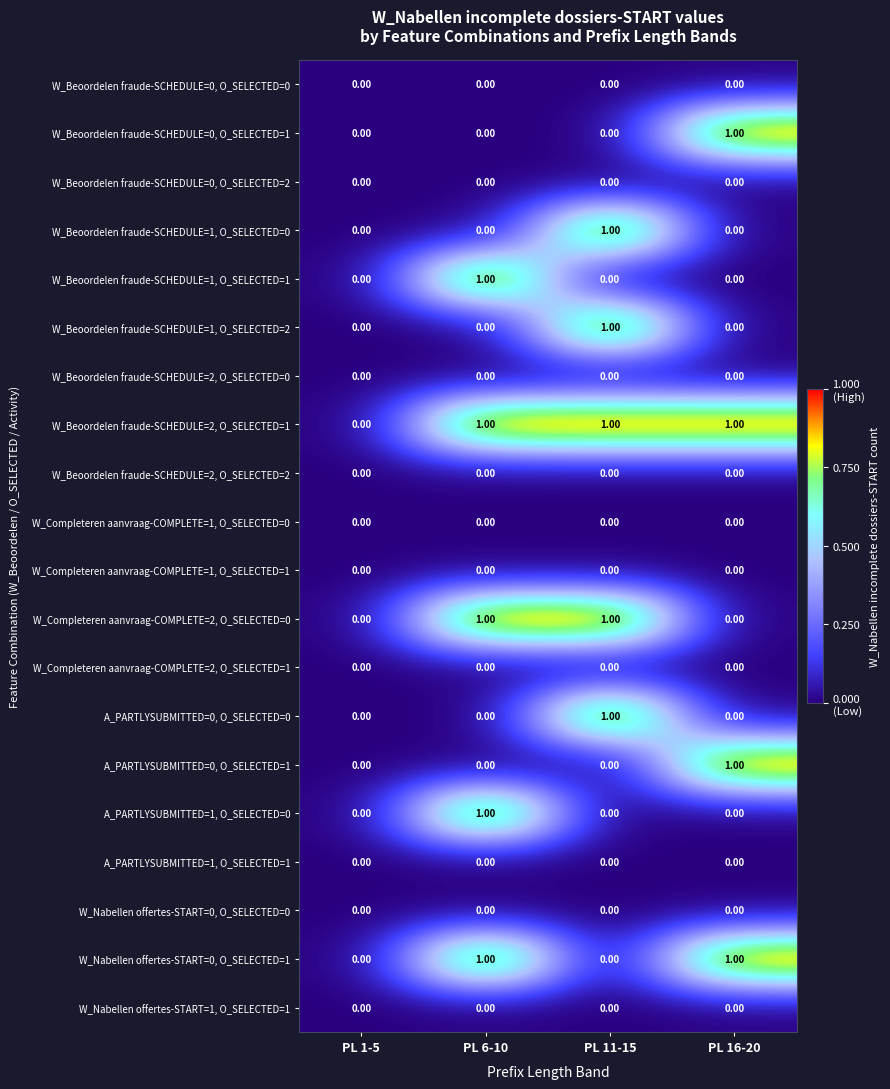

Which series has the largest total across all categories?

W_Beoordelen fraude-SCHEDULE=2, O_SELECTED=1